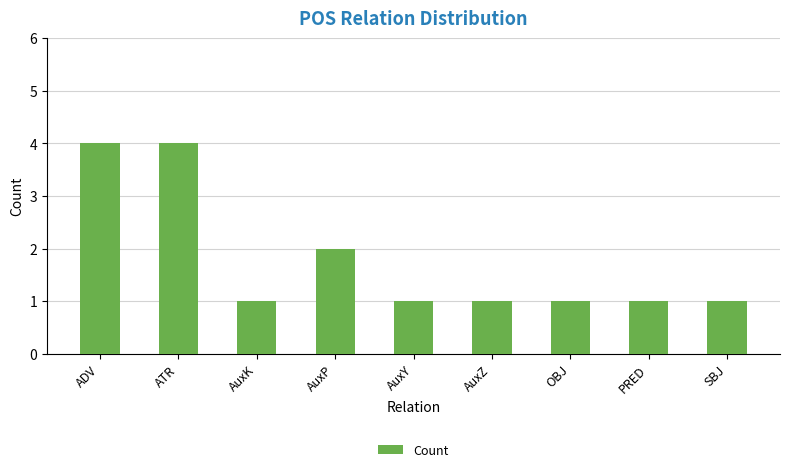

What is the label of the 2nd bar from the right?

PRED